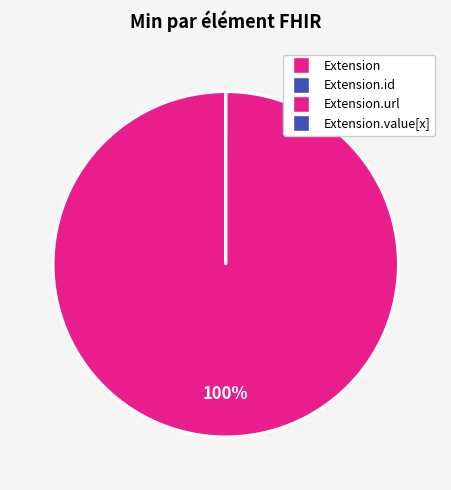

How many segments does this pie chart have?

4